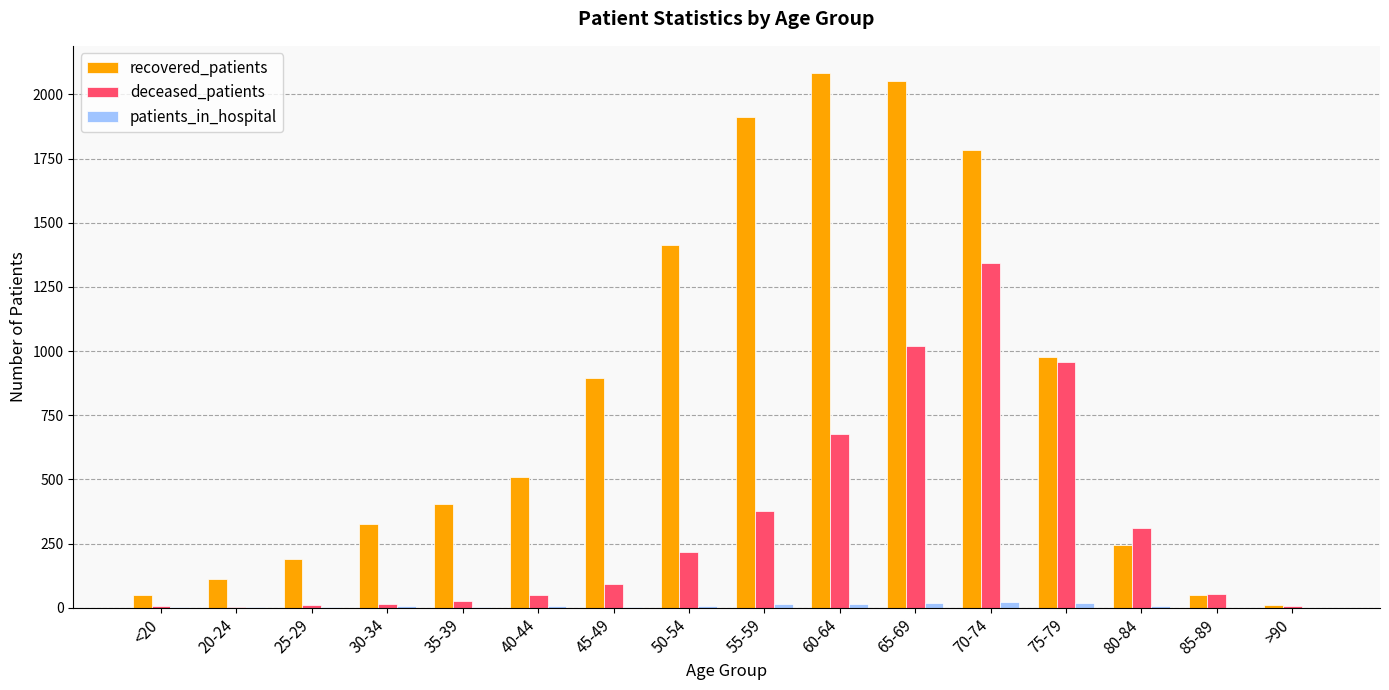

Which series has the largest total across all categories?

recovered_patients